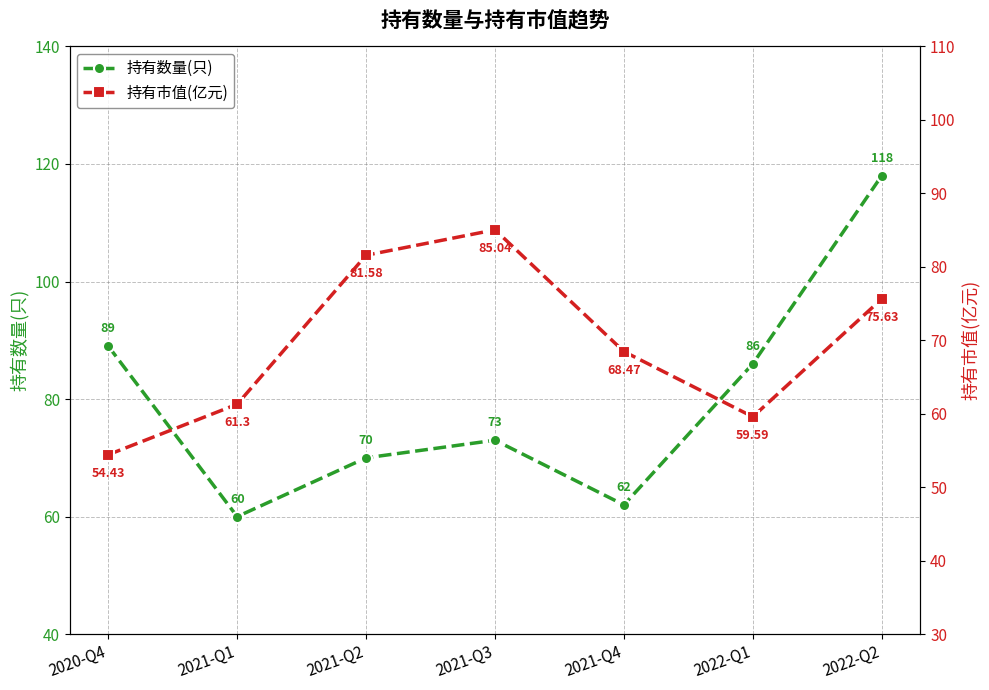

What is the label of the 6th point from the left?

2022-Q1